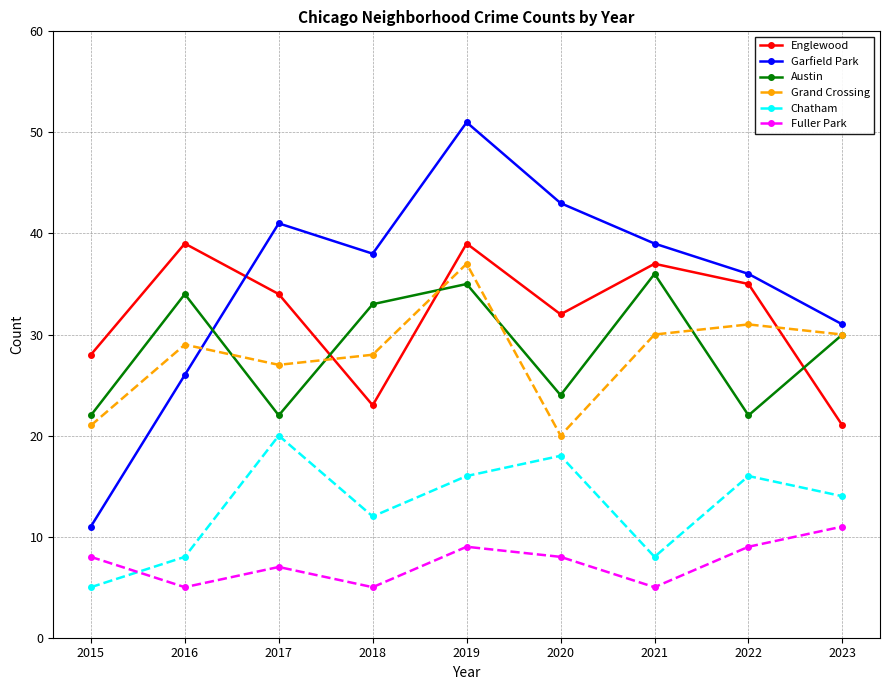

At which category is the sum across all series the highest?

2019